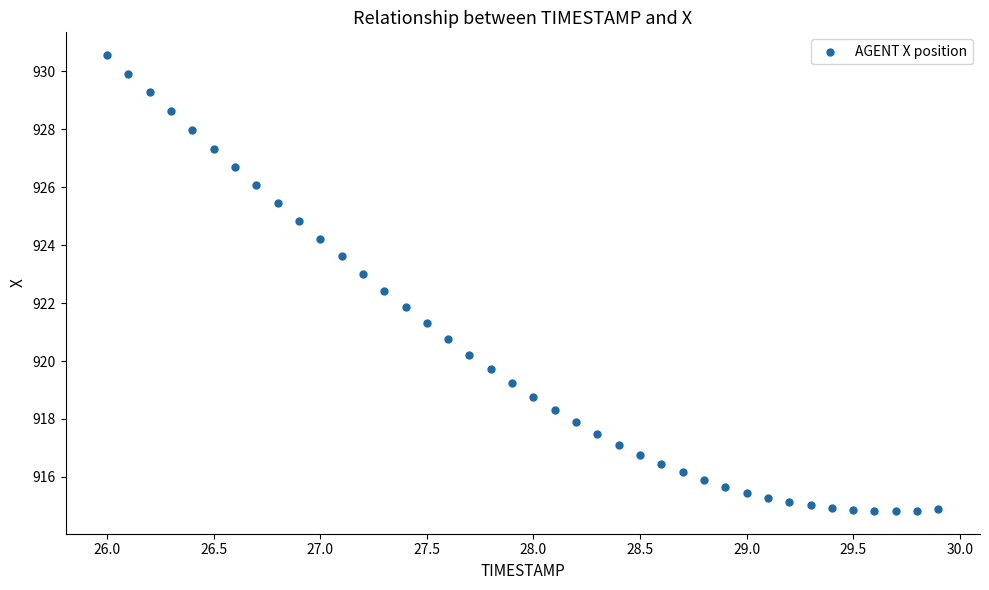

What is the range of X values (max minus min)?

3.9